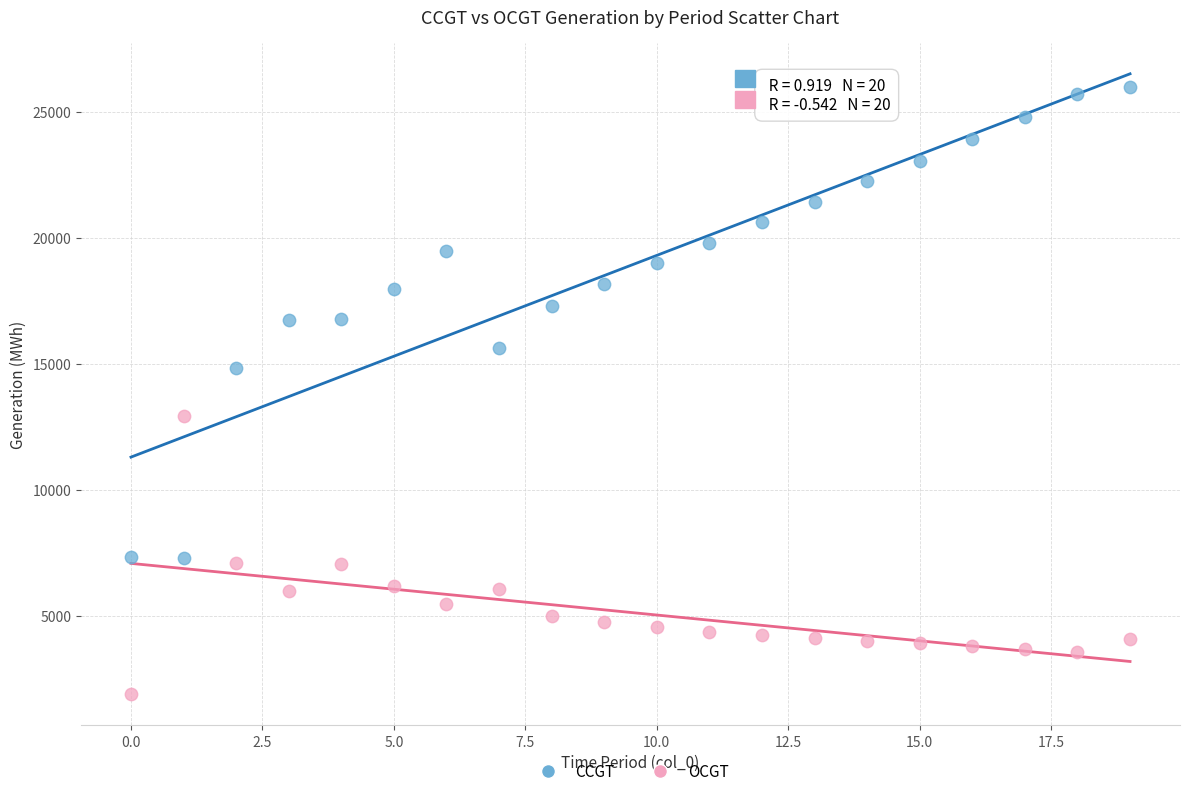

What are all the series names shown in the legend?

CCGT, OCGT